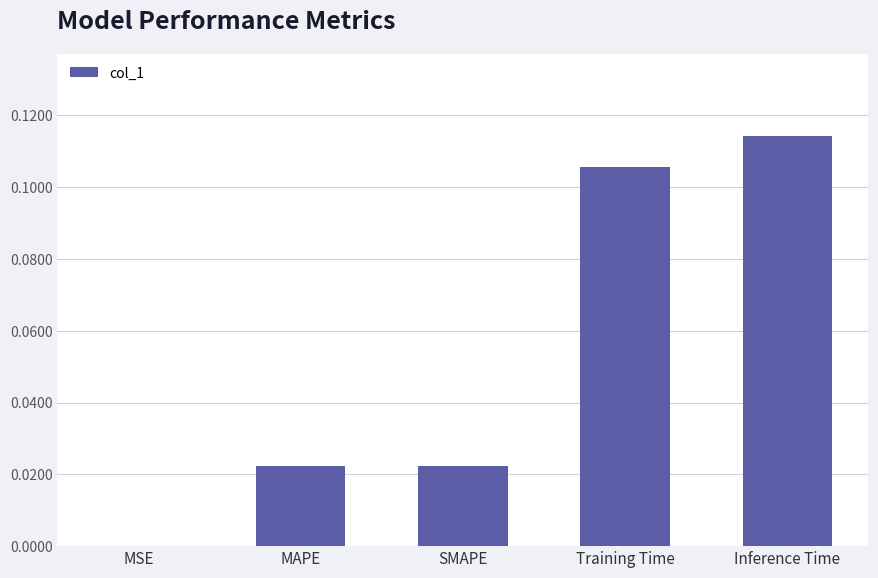

The chart shows a value of 0.0 at MAPE. True or false?

True